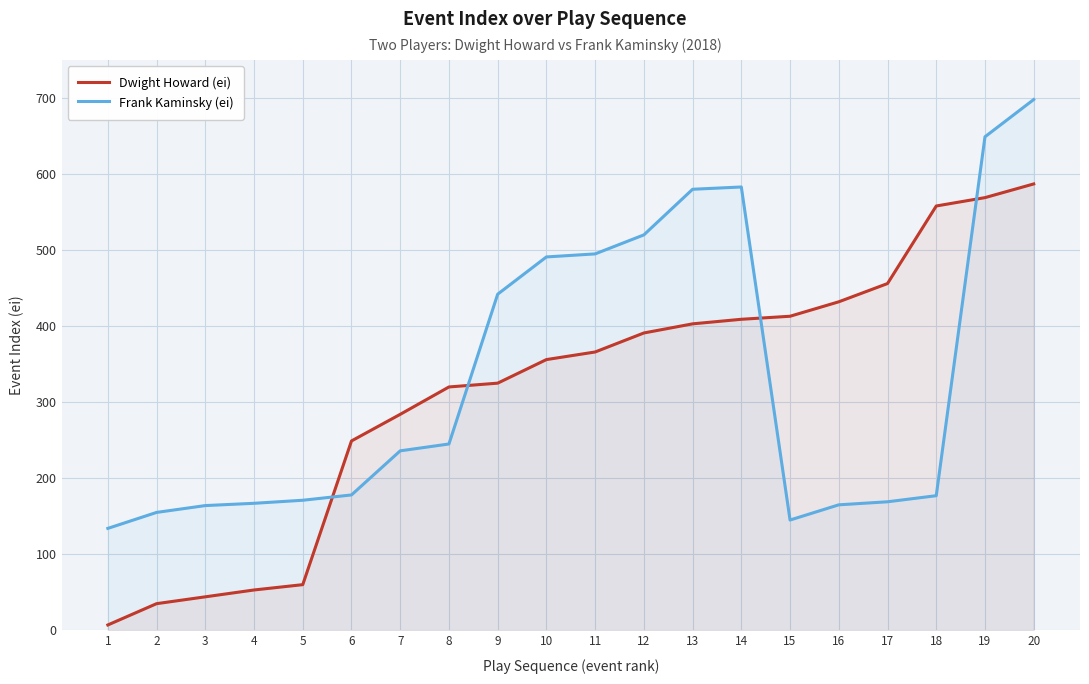

Is the value of Frank Kaminsky (ei) at 2 greater than the value of Dwight Howard (ei) at 19?

No